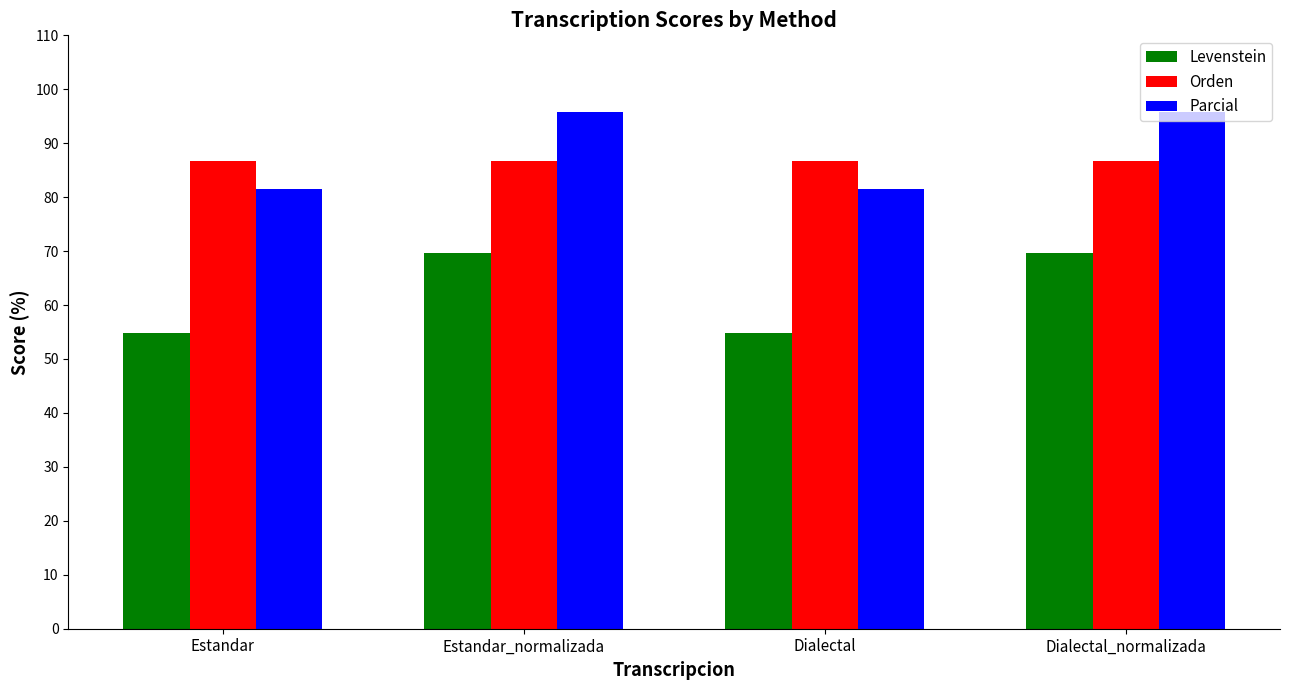

What is the label of the 3rd bar from the right?

Estandar_normalizada